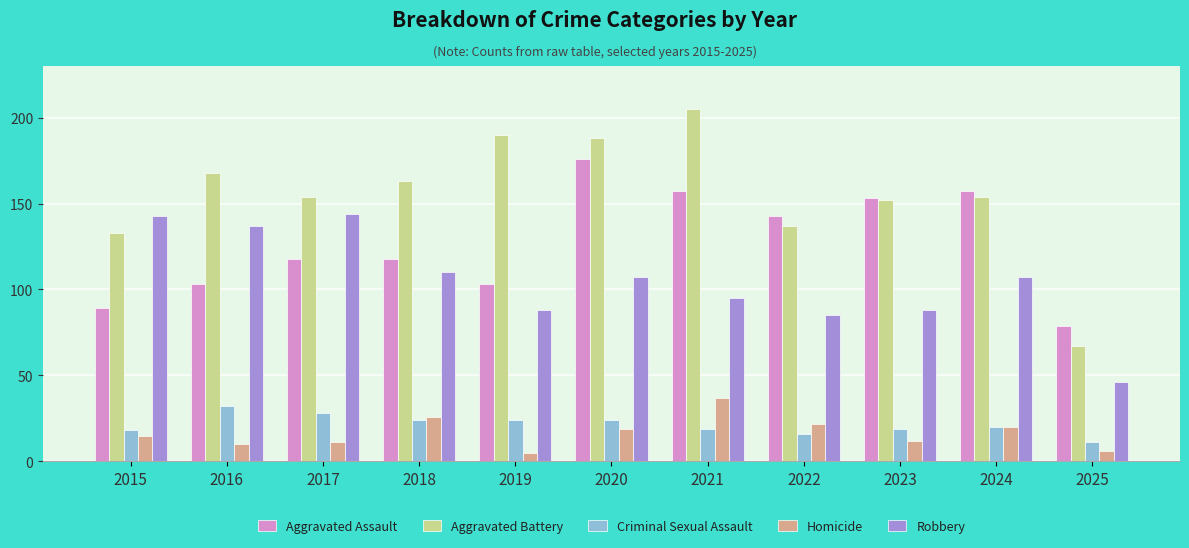

Which series has the largest range (max minus min)?

Aggravated Battery